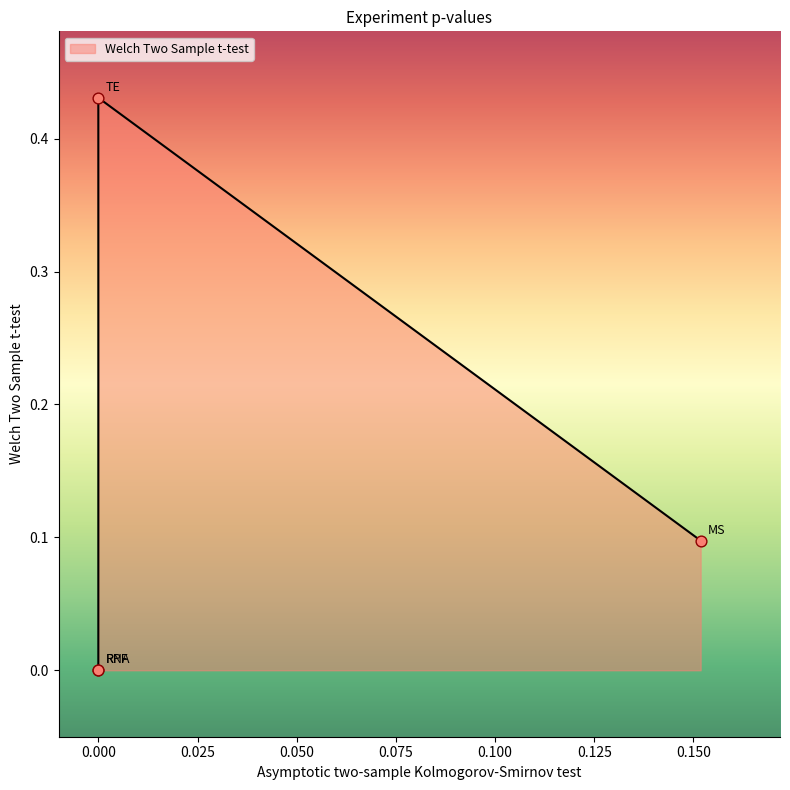

How many interior local peaks (higher than both neighbors) does the data have?

1